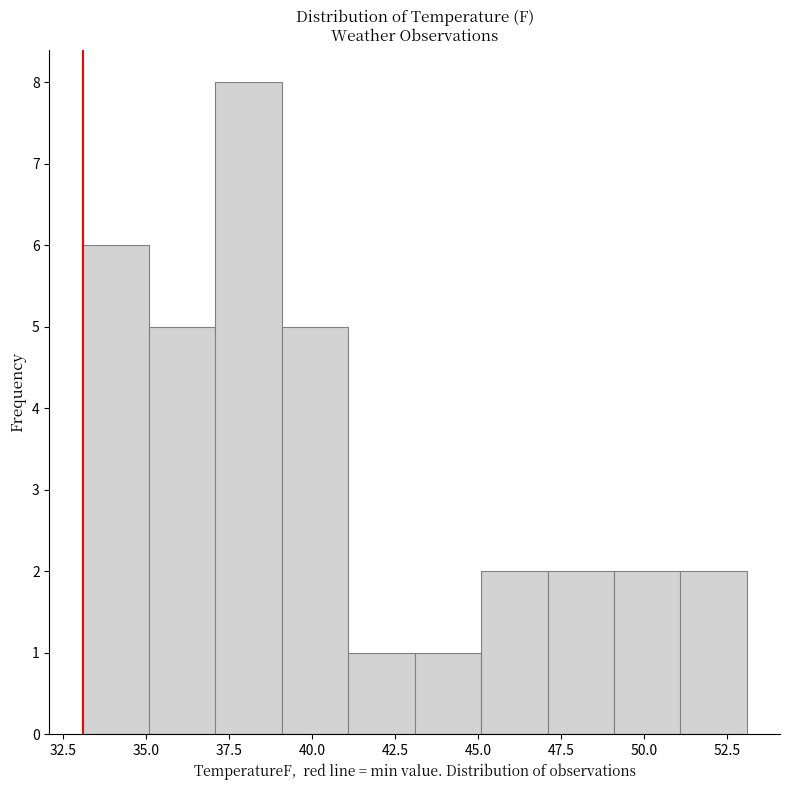

Reading left to right, transcribe this chart: for each bar, give the range it covers on the x-axis and its height. Neither the bar edges nor the heights are printed on the chart, so give them approximately, as read against the axes.

33.1 to 35.1: 6
35.1 to 37.1: 5
37.1 to 39.1: 8
39.1 to 41.1: 5
41.1 to 43.1: 1
43.1 to 45.1: 1
45.1 to 47.1: 2
47.1 to 49.1: 2
49.1 to 51.1: 2
51.1 to 53.1: 2